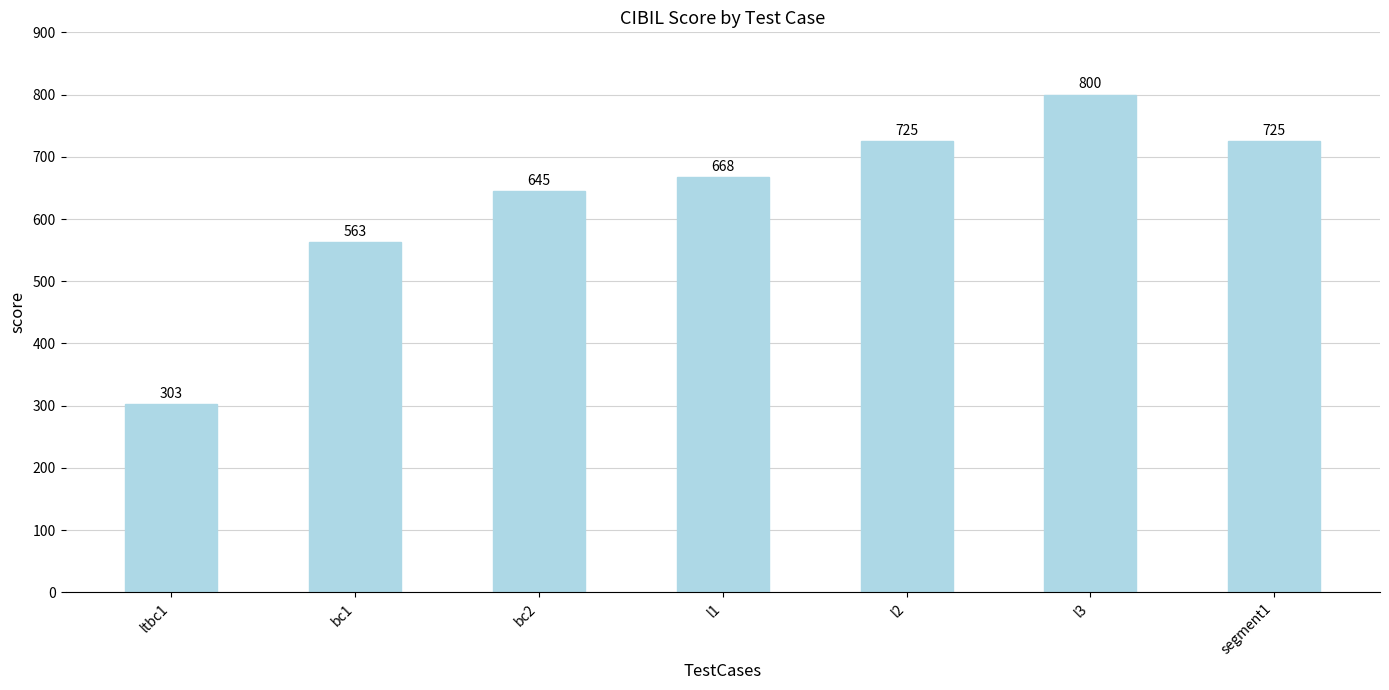

Count the number of categories in the chart.

7